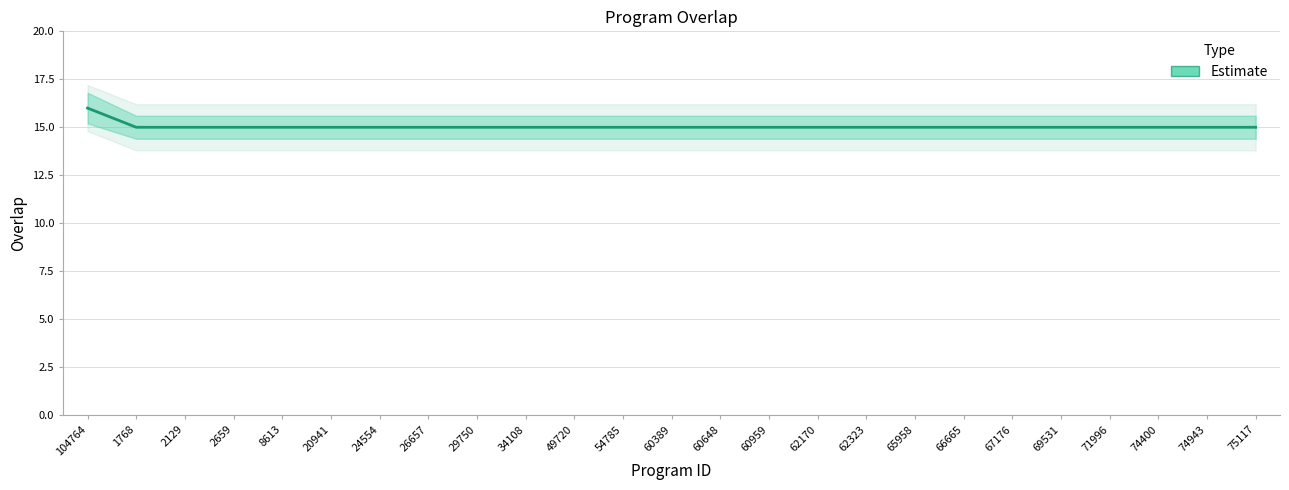

Which category has the highest value across all series?

104764